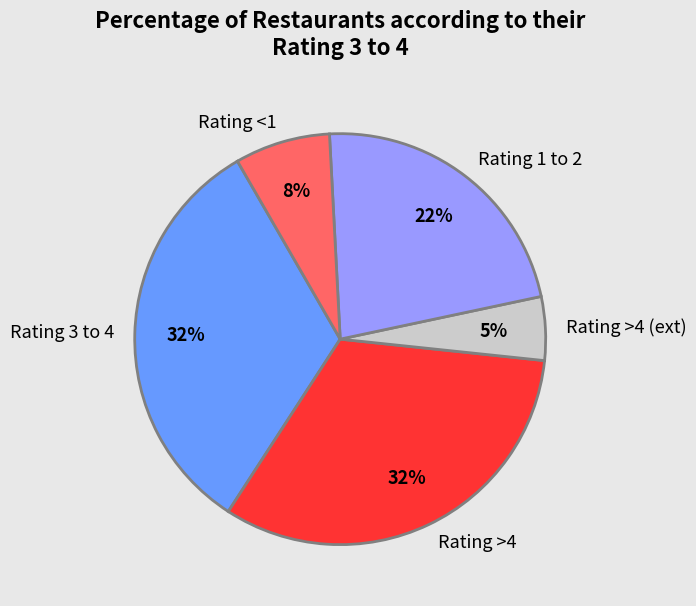

Combined, do Rating <1 and Rating 1 to 2 account for over 50%?

No